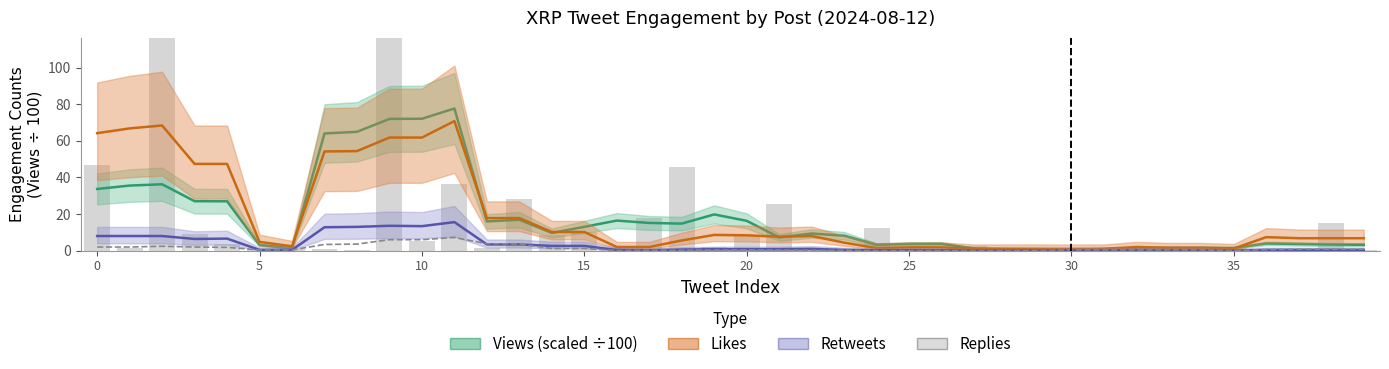

What is the label of the 19th bar from the left?

18